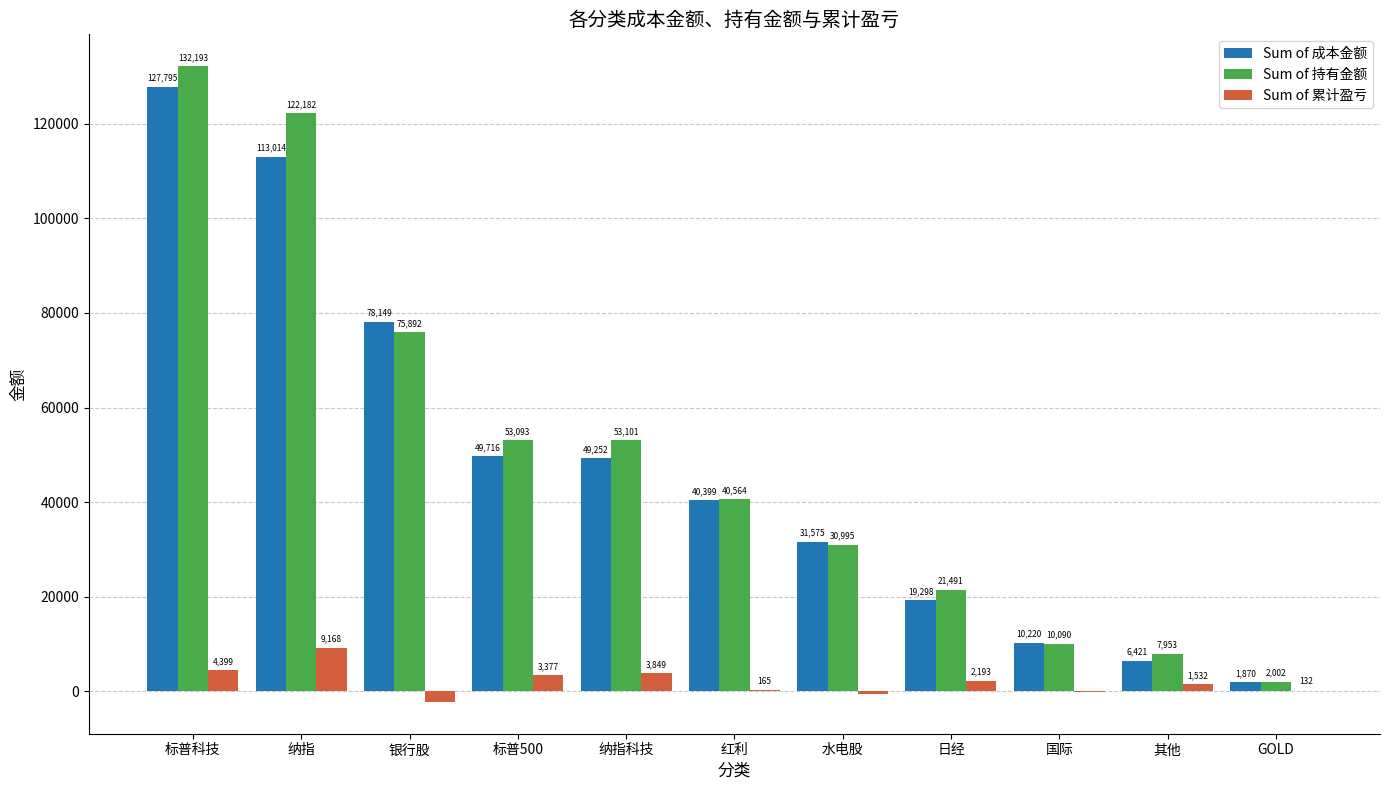

What is the total value across all series at 日经?

42982.8